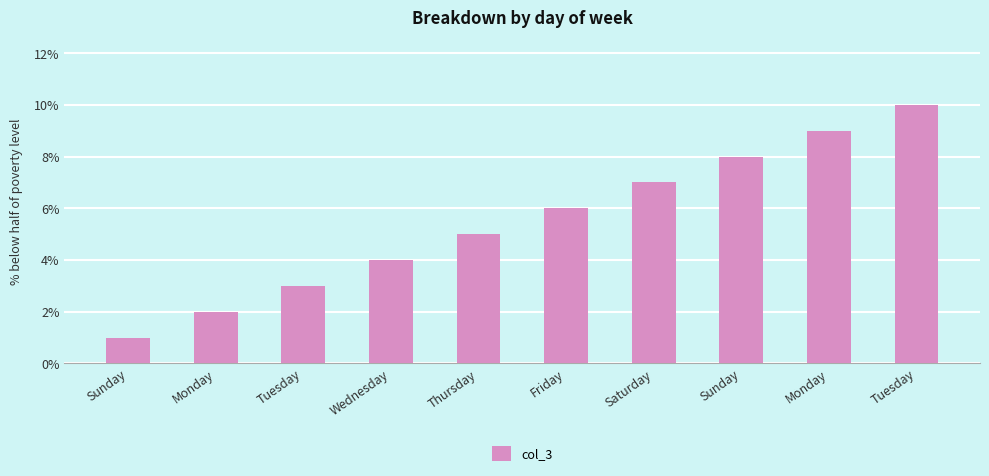

Does the chart contain any negative values?

No